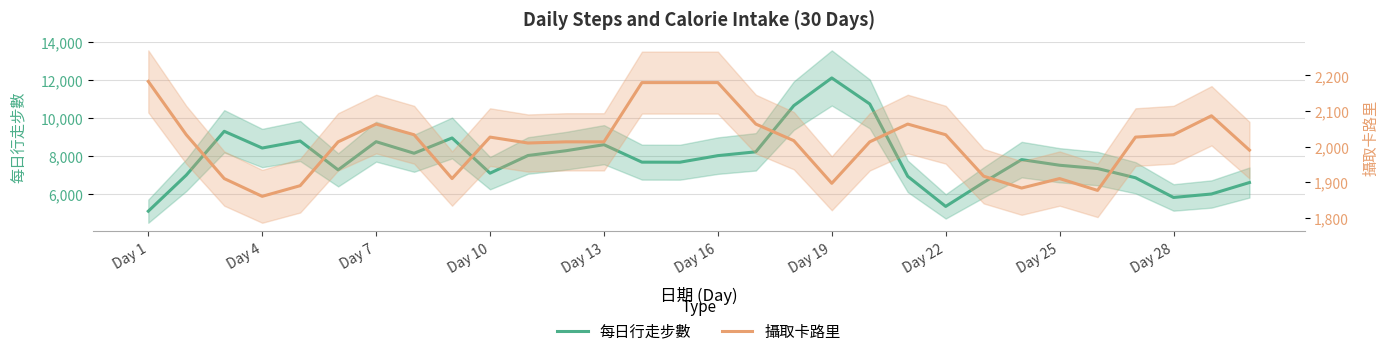

What are all the series names shown in the legend?

每日行走步數, 攝取卡路里